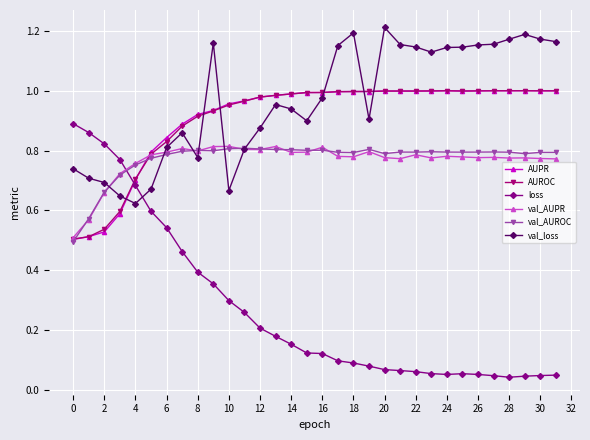

Which series has the largest total across all categories?

val_loss